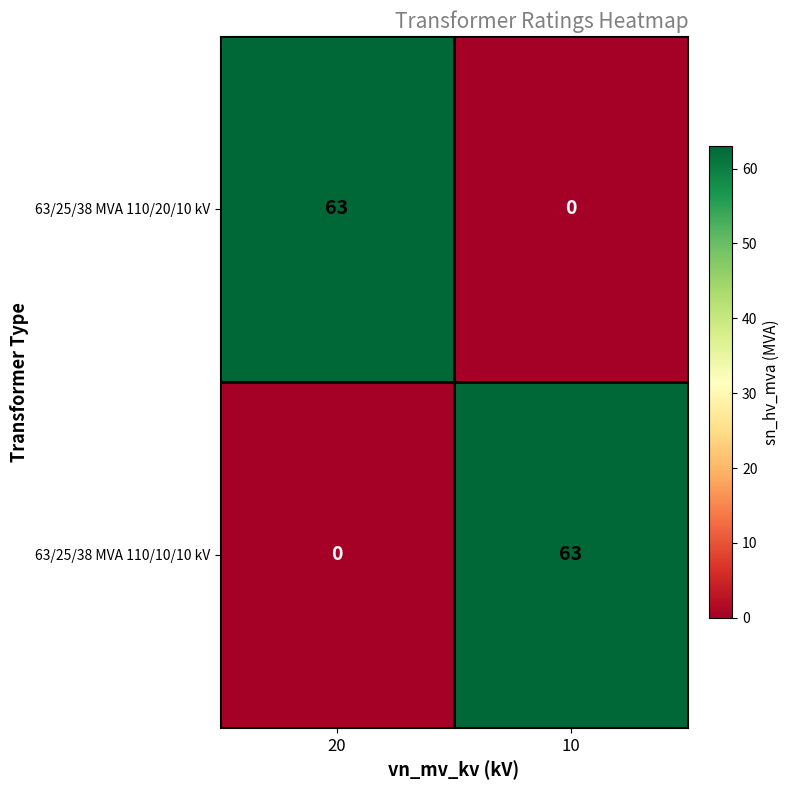

Rank the series at 20 from highest to lowest value.

63/25/38 MVA 110/20/10 kV, 63/25/38 MVA 110/10/10 kV